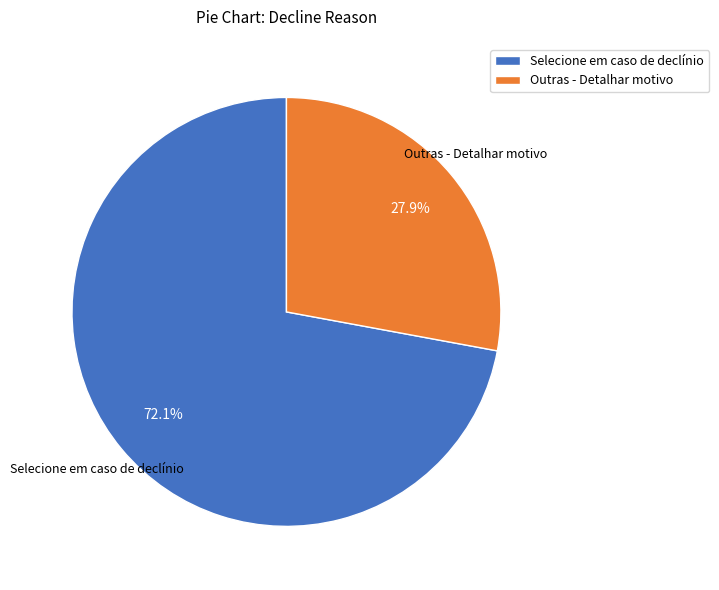

What is the ratio of the value at Outras - Detalhar motivo to the value at Selecione em caso de declínio?

0.4